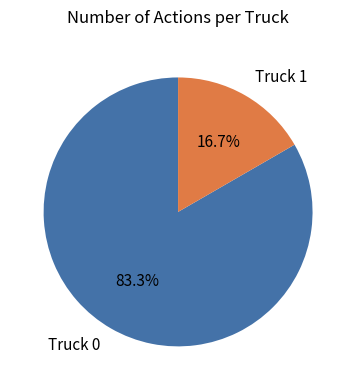

Which slice is the smallest?

Truck 1